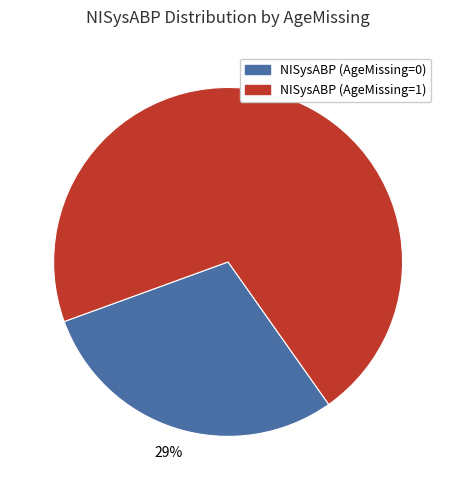

Does any single category account for the majority?

Yes